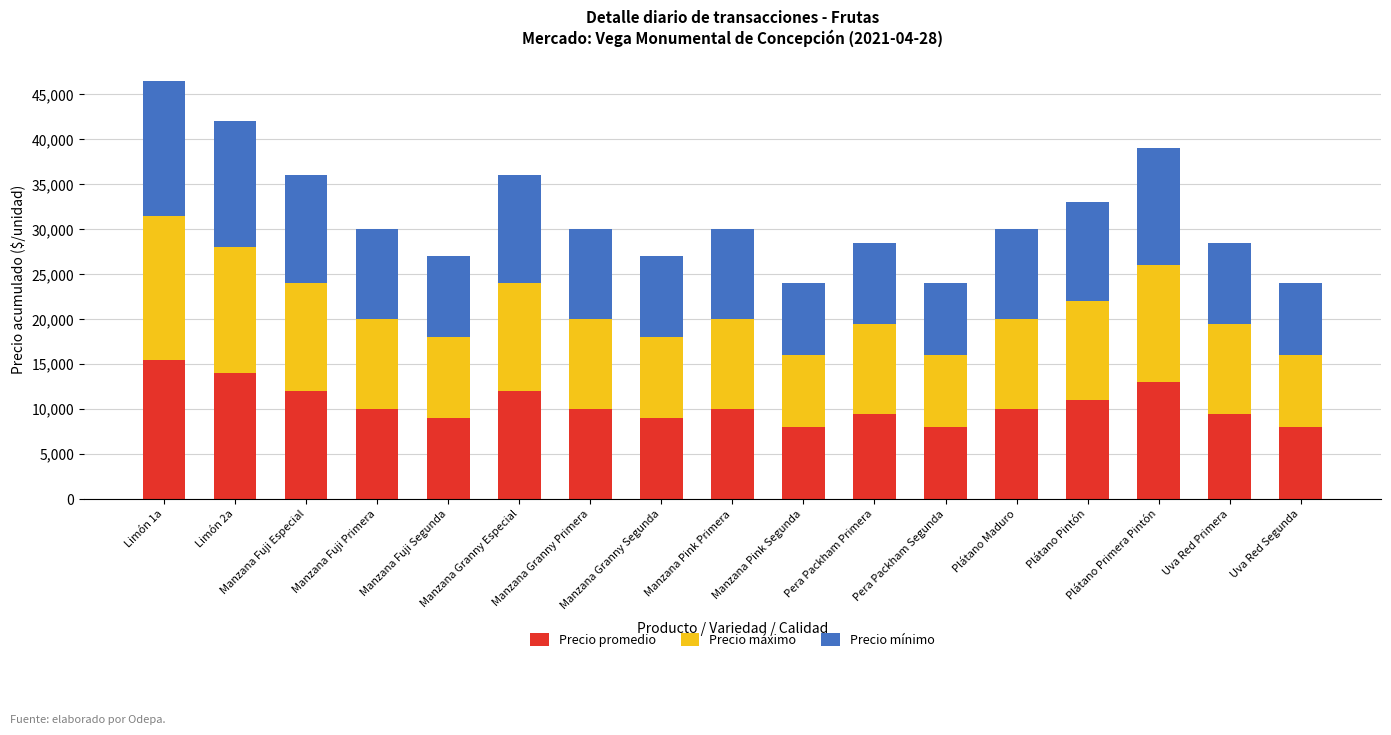

What is the difference between the maximum and minimum values in the Precio promedio series?

7500